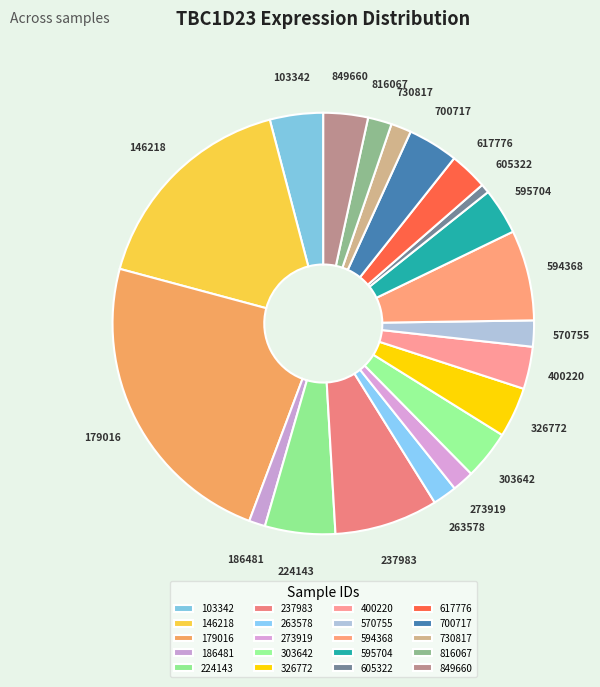

What is the total percentage of 730817 and 186481?

2.8%